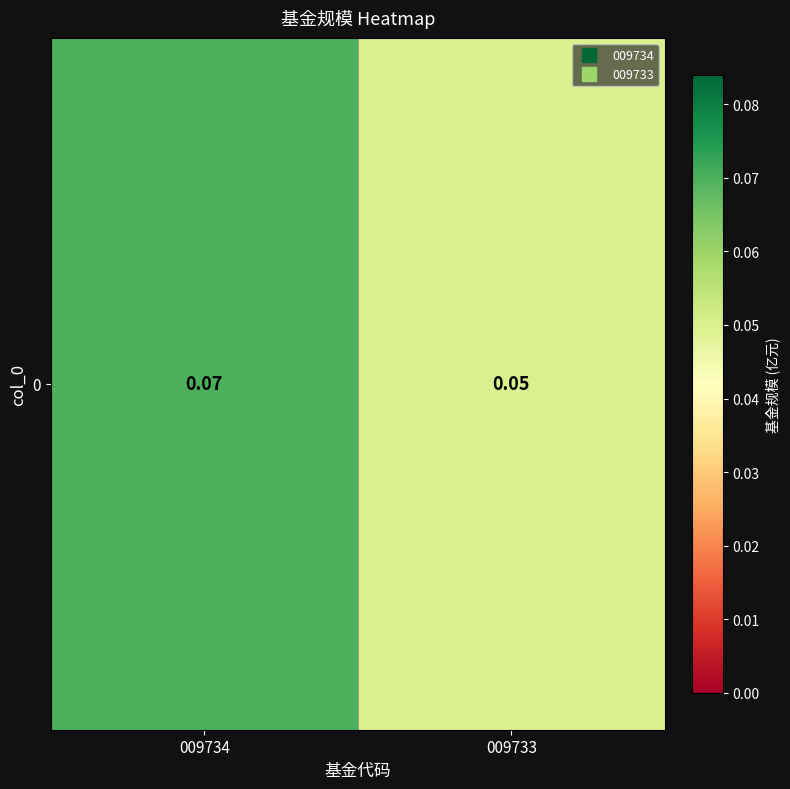

Reading left to right, transcribe all the data shown in this chart.

009734=0.1	009733=0.1